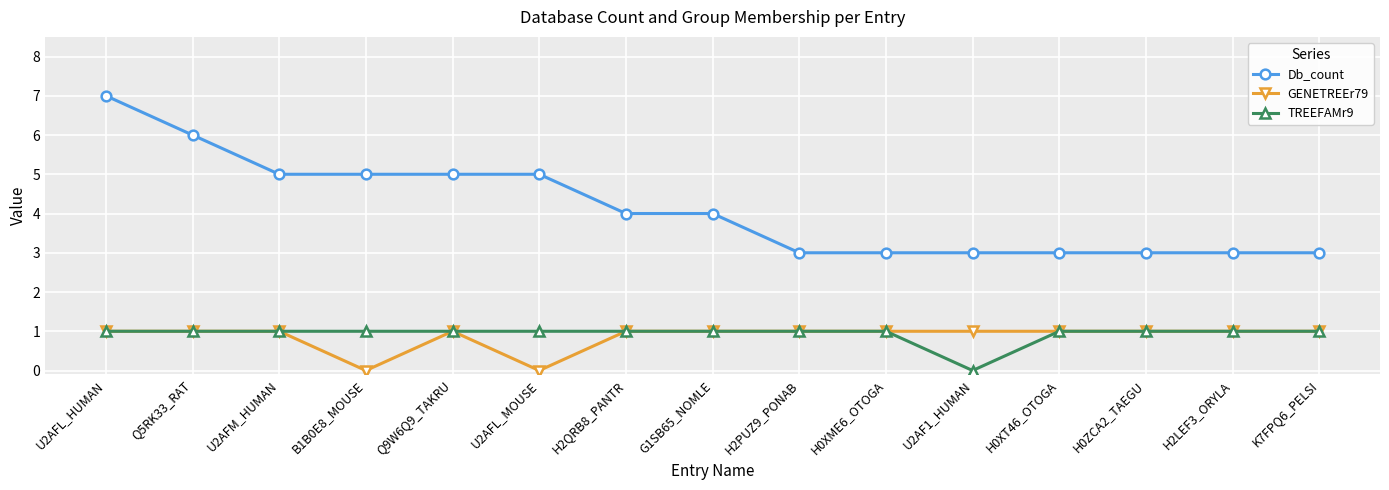

What is the maximum value for GENETREEr79?

1